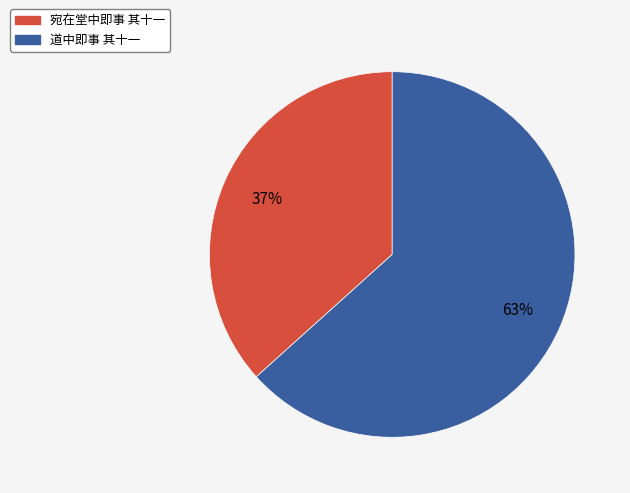

To the nearest percent, what portion does 道中即事 其十一 represent?

63%